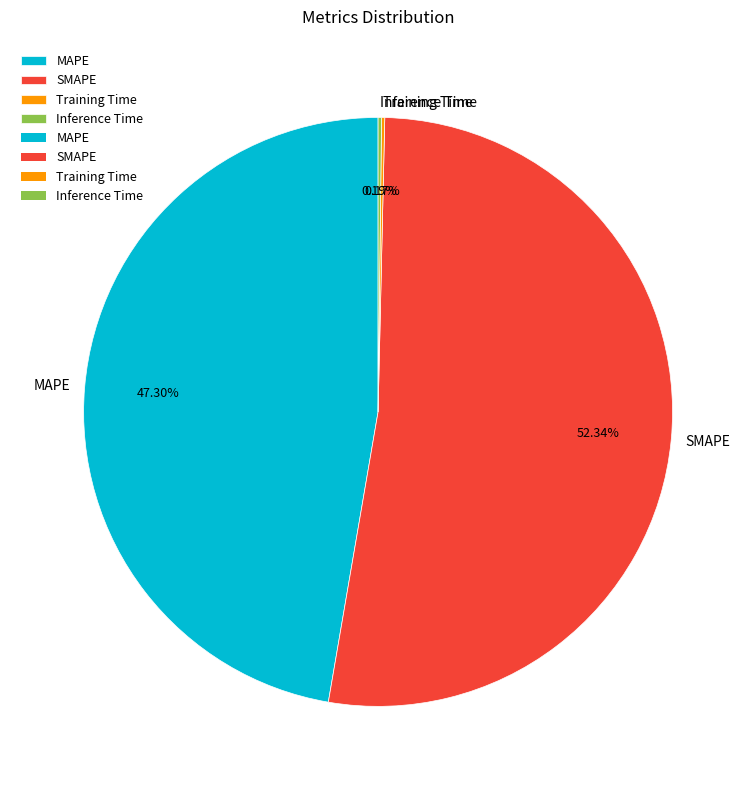

Is the sum of MAPE and SMAPE greater than half?

Yes